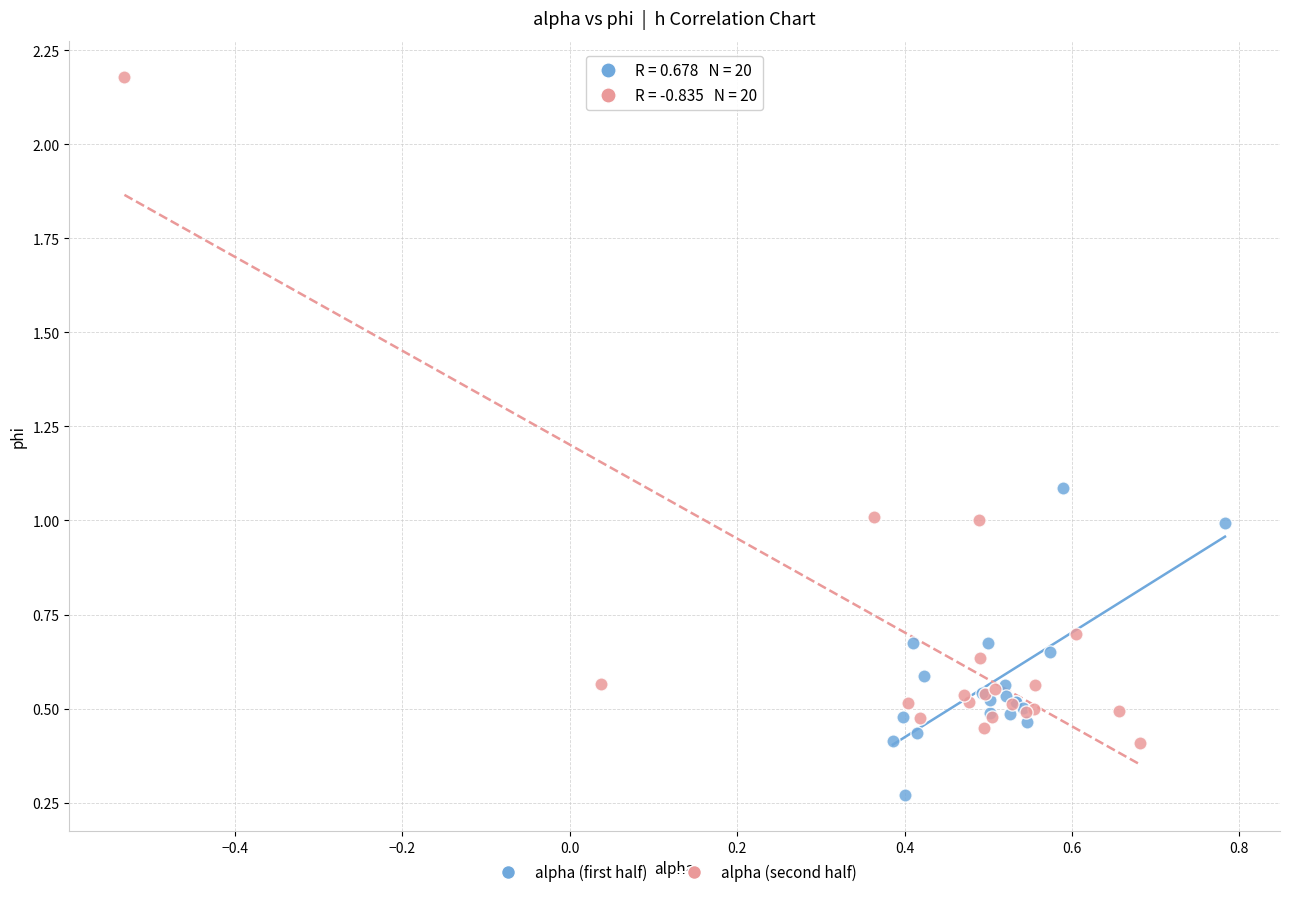

Which series reaches the maximum Y coordinate?

alpha (second half)